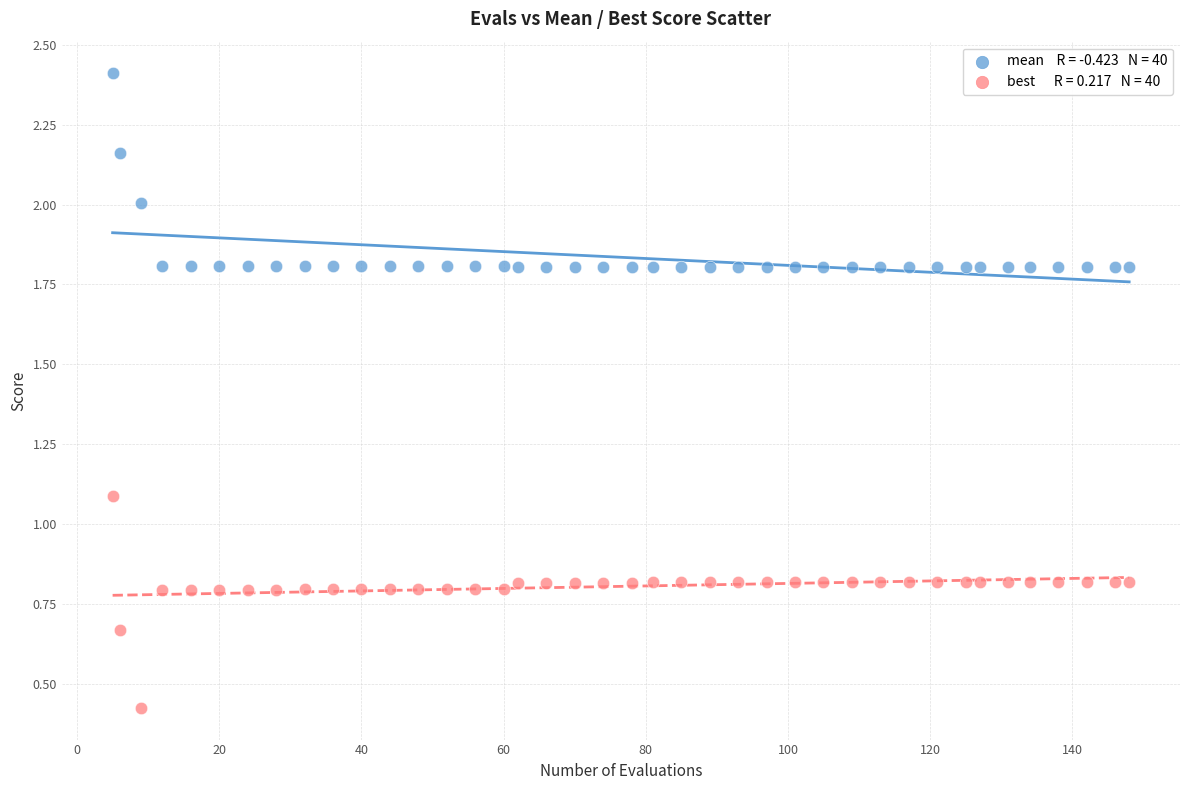

Across all series, what Y value is closest to 1?

1.1